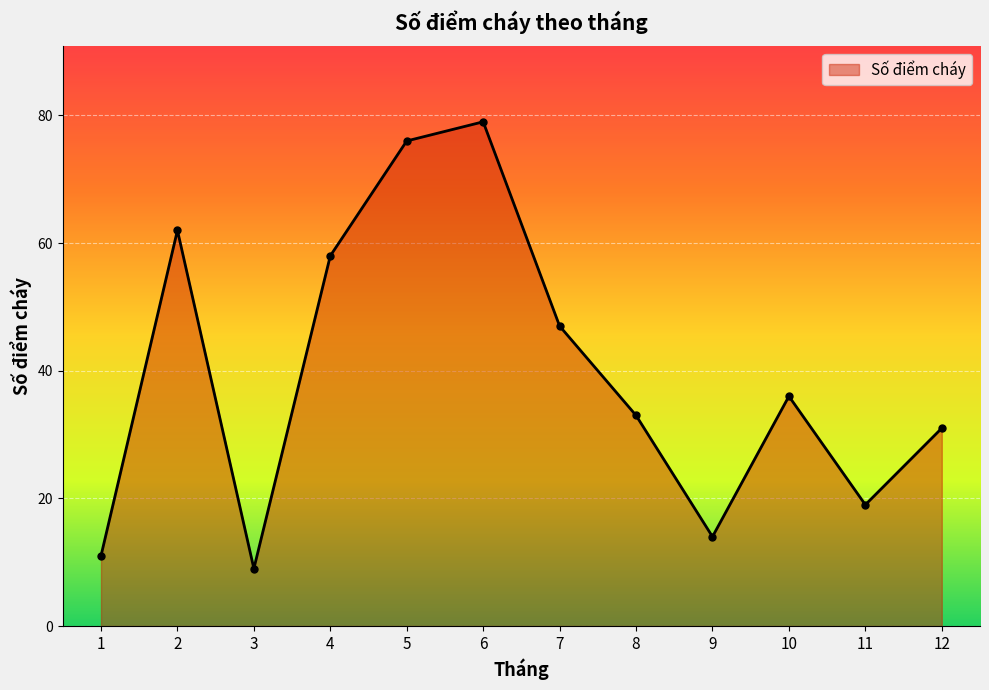

Rank the categories by value from lowest to highest.

3, 1, 9, 11, 12, 8, 10, 7, 4, 2, 5, 6